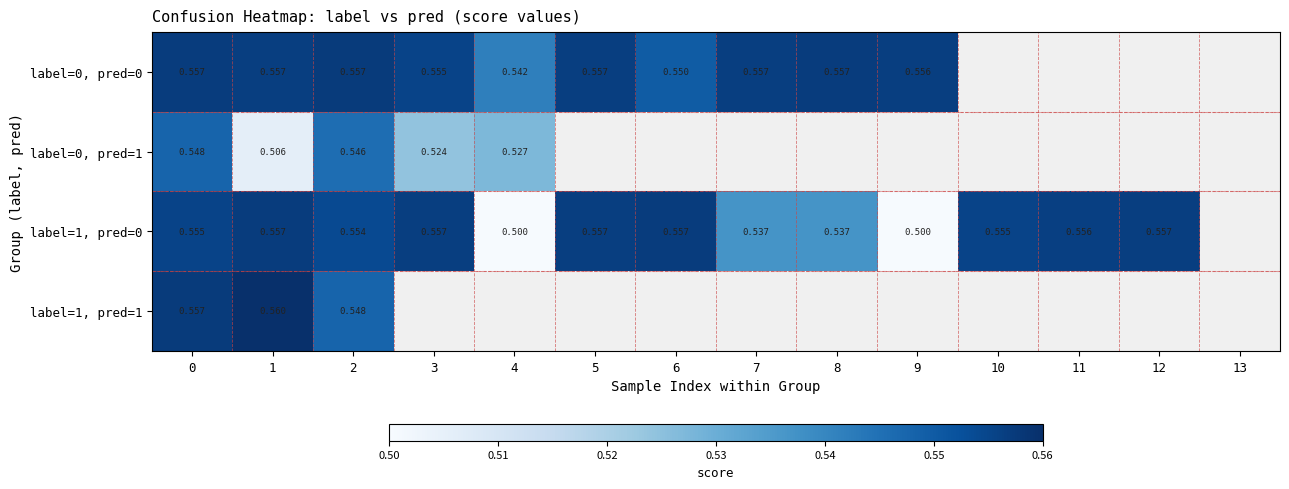

What is the greatest value displayed?

0.6